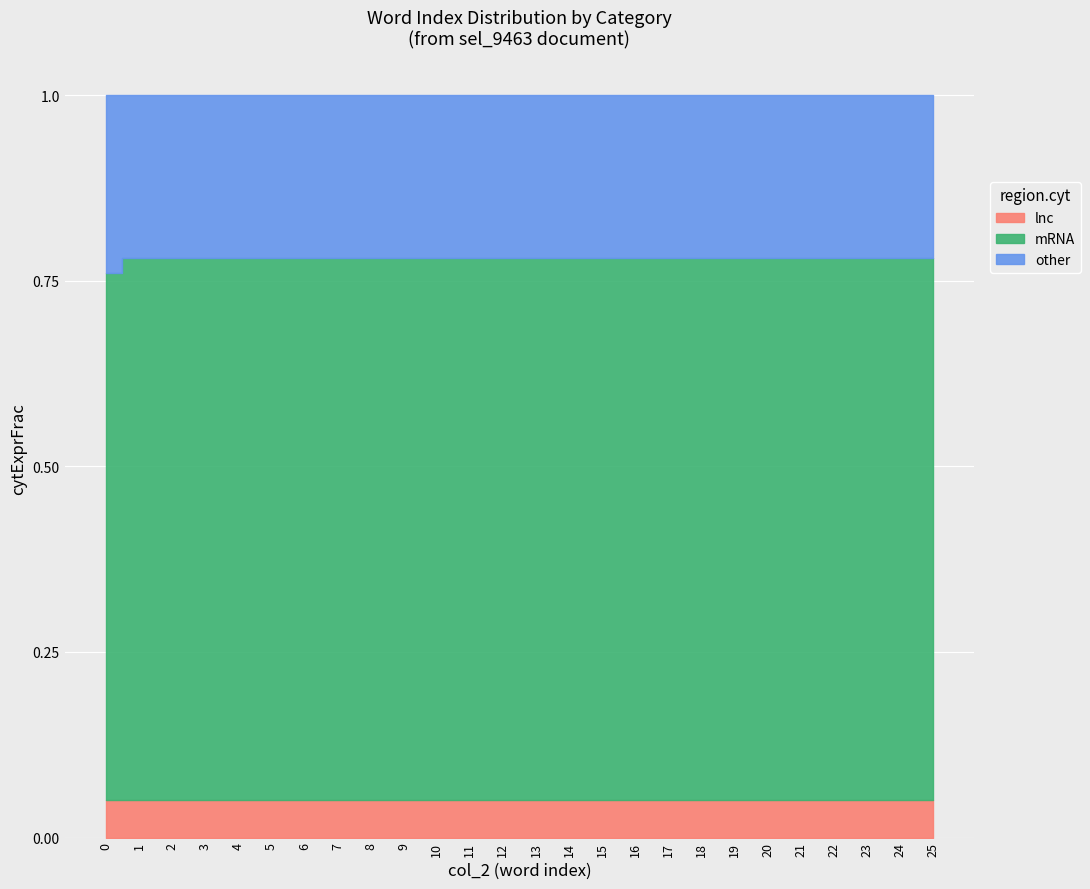

Reading right to left, extract all data points from this chart.

lnc: 25=0.1	24=0.1	23=0.1	22=0.1	21=0.1	20=0.1	19=0.1	18=0.1	17=0.1	16=0.1	15=0.1	14=0.1	13=0.1	12=0.1	11=0.1	10=0.1	9=0.1	8=0.1	7=0.1	6=0.1	5=0.1	4=0.1	3=0.1	2=0.1	1=0.1	0=0.1
mRNA: 25=0.7	24=0.7	23=0.7	22=0.7	21=0.7	20=0.7	19=0.7	18=0.7	17=0.7	16=0.7	15=0.7	14=0.7	13=0.7	12=0.7	11=0.7	10=0.7	9=0.7	8=0.7	7=0.7	6=0.7	5=0.7	4=0.7	3=0.7	2=0.7	1=0.7	0=0.7
other: 25=0.2	24=0.2	23=0.2	22=0.2	21=0.2	20=0.2	19=0.2	18=0.2	17=0.2	16=0.2	15=0.2	14=0.2	13=0.2	12=0.2	11=0.2	10=0.2	9=0.2	8=0.2	7=0.2	6=0.2	5=0.2	4=0.2	3=0.2	2=0.2	1=0.2	0=0.2